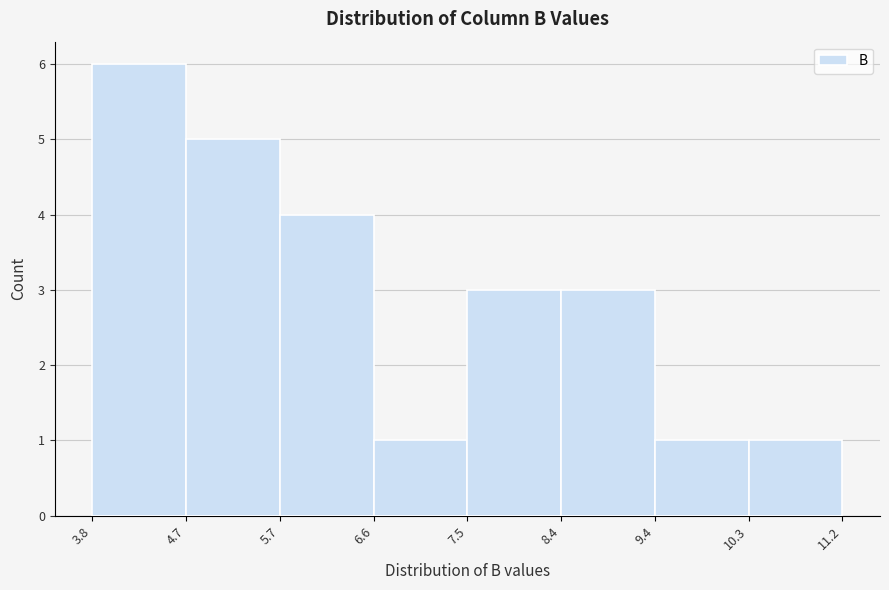

Reading left to right, transcribe this chart: for each bar, give the range it covers on the x-axis and its height. The values are not printed on the chart, so give them approximately, as read against the axis.

3.8 to 4.7: 6
4.7 to 5.7: 5
5.7 to 6.6: 4
6.6 to 7.5: 1
7.5 to 8.4: 3
8.4 to 9.4: 3
9.4 to 10.3: 1
10.3 to 11.2: 1